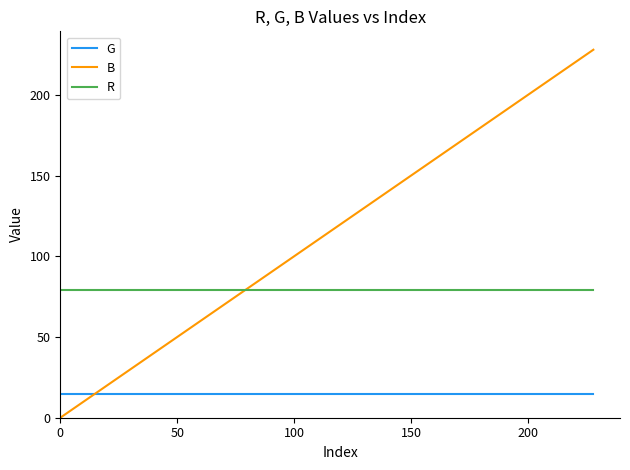

Which series has the largest range (max minus min)?

B